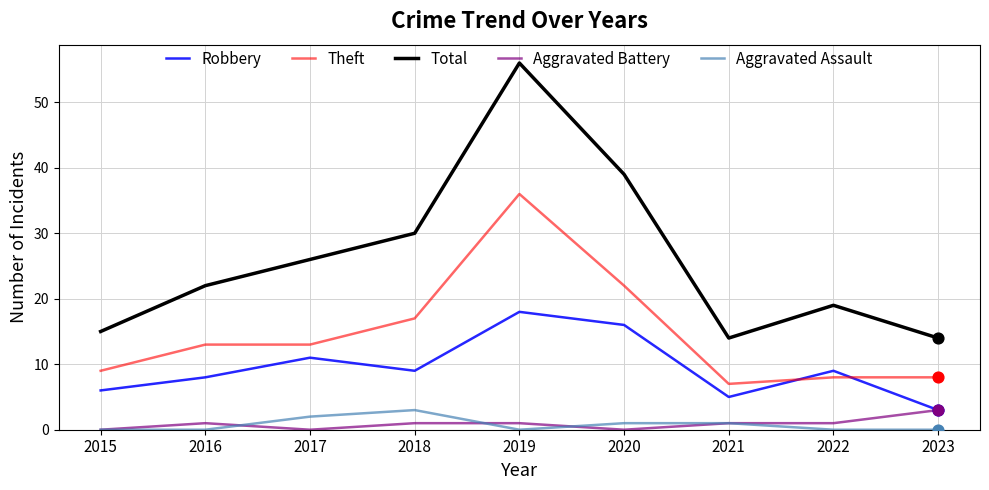

At how many categories does at least one series exceed 12?

9